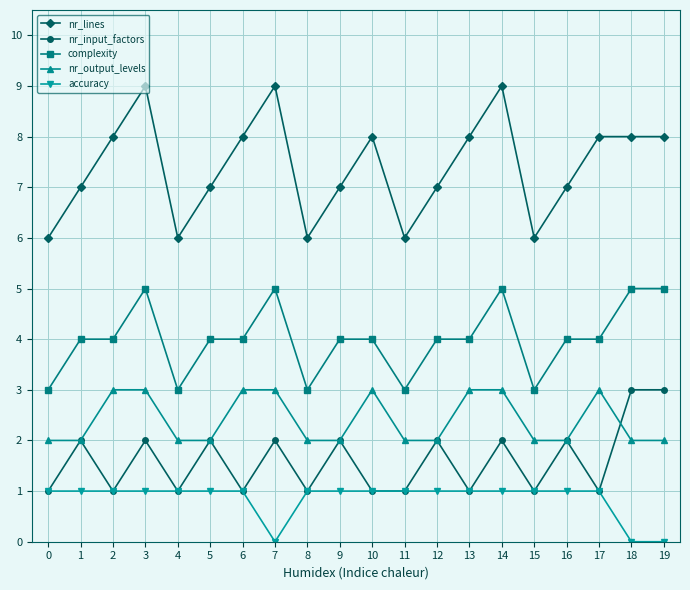

What is the difference between the highest and lowest values at 19?

8